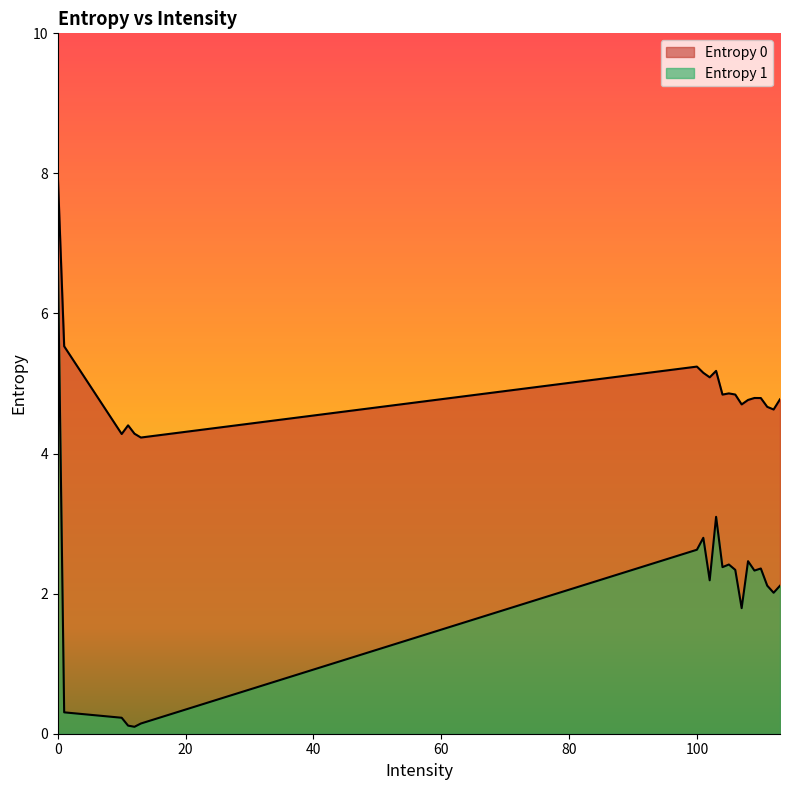

True or false: Entropy 1 and Entropy 0 intersect in this chart.

False